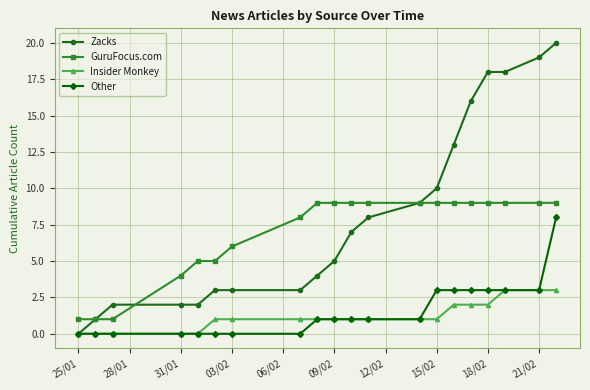

What is the highest value of the Insider Monkey series?

3